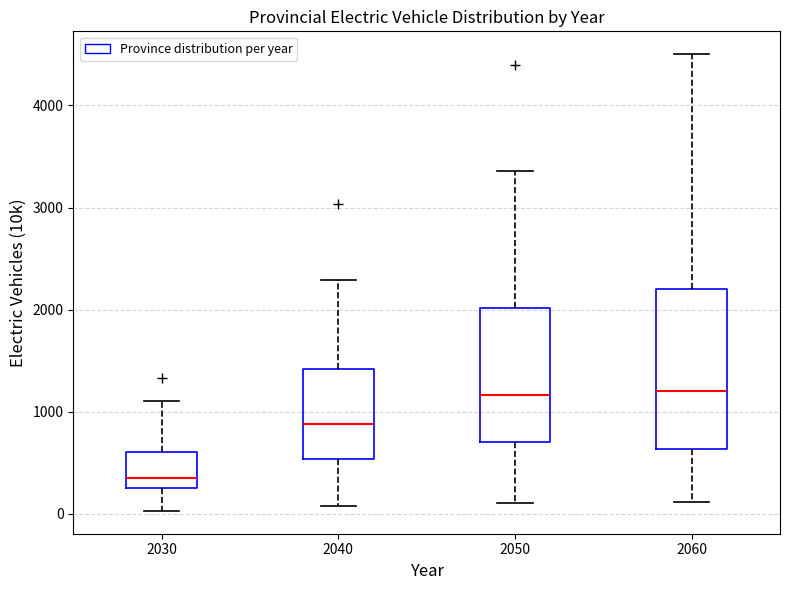

Comparing the boxes themselves (not the whiskers), which one is the tallest?

2060